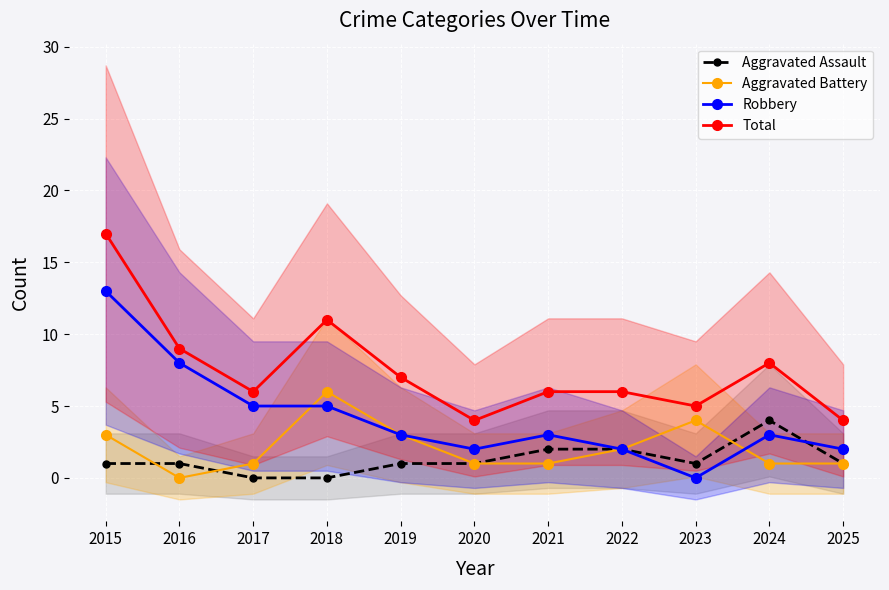

What is the average value of the Robbery series?

4